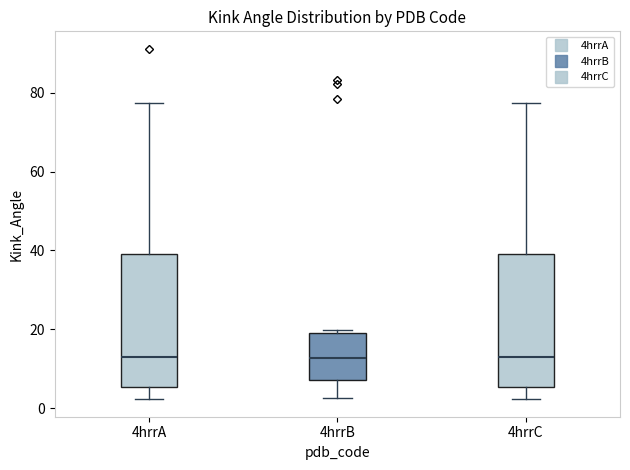

Reading left to right, read every box against the y-axis: the position of its median line, the range the box covers, and the ends of its whiskers. The values are not printed on the chart, so give them approximately, as read against the axis.

4hrrA: median 14, box 6 to 38, whiskers 2 to 78
4hrrB: median 12, box 8 to 20, whiskers 2 to 20 (just above the box's upper edge)
4hrrC: median 14, box 6 to 38, whiskers 2 to 78